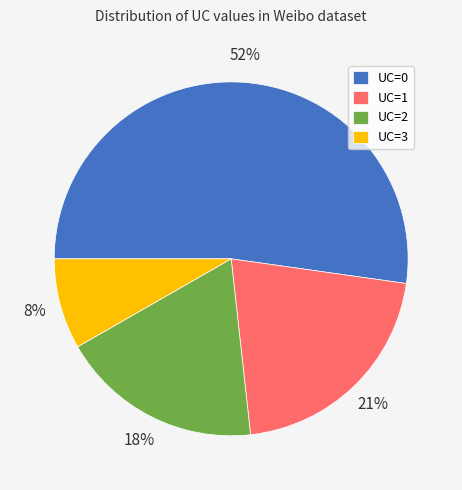

Which category has the smallest portion of the pie?

UC=3